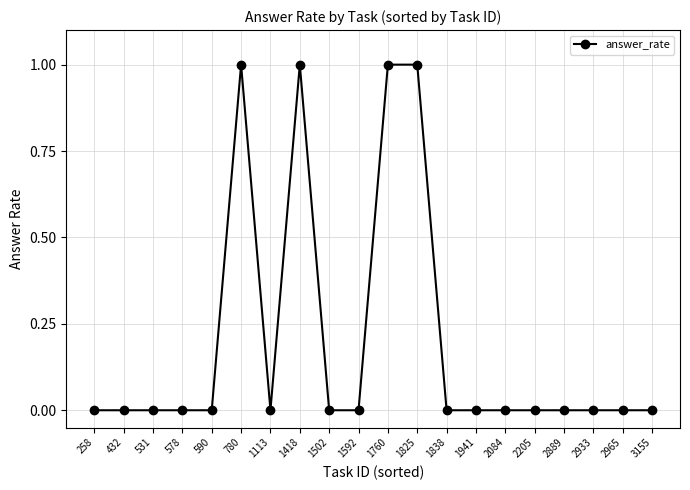

Count the values in the range 0 to 1.

20